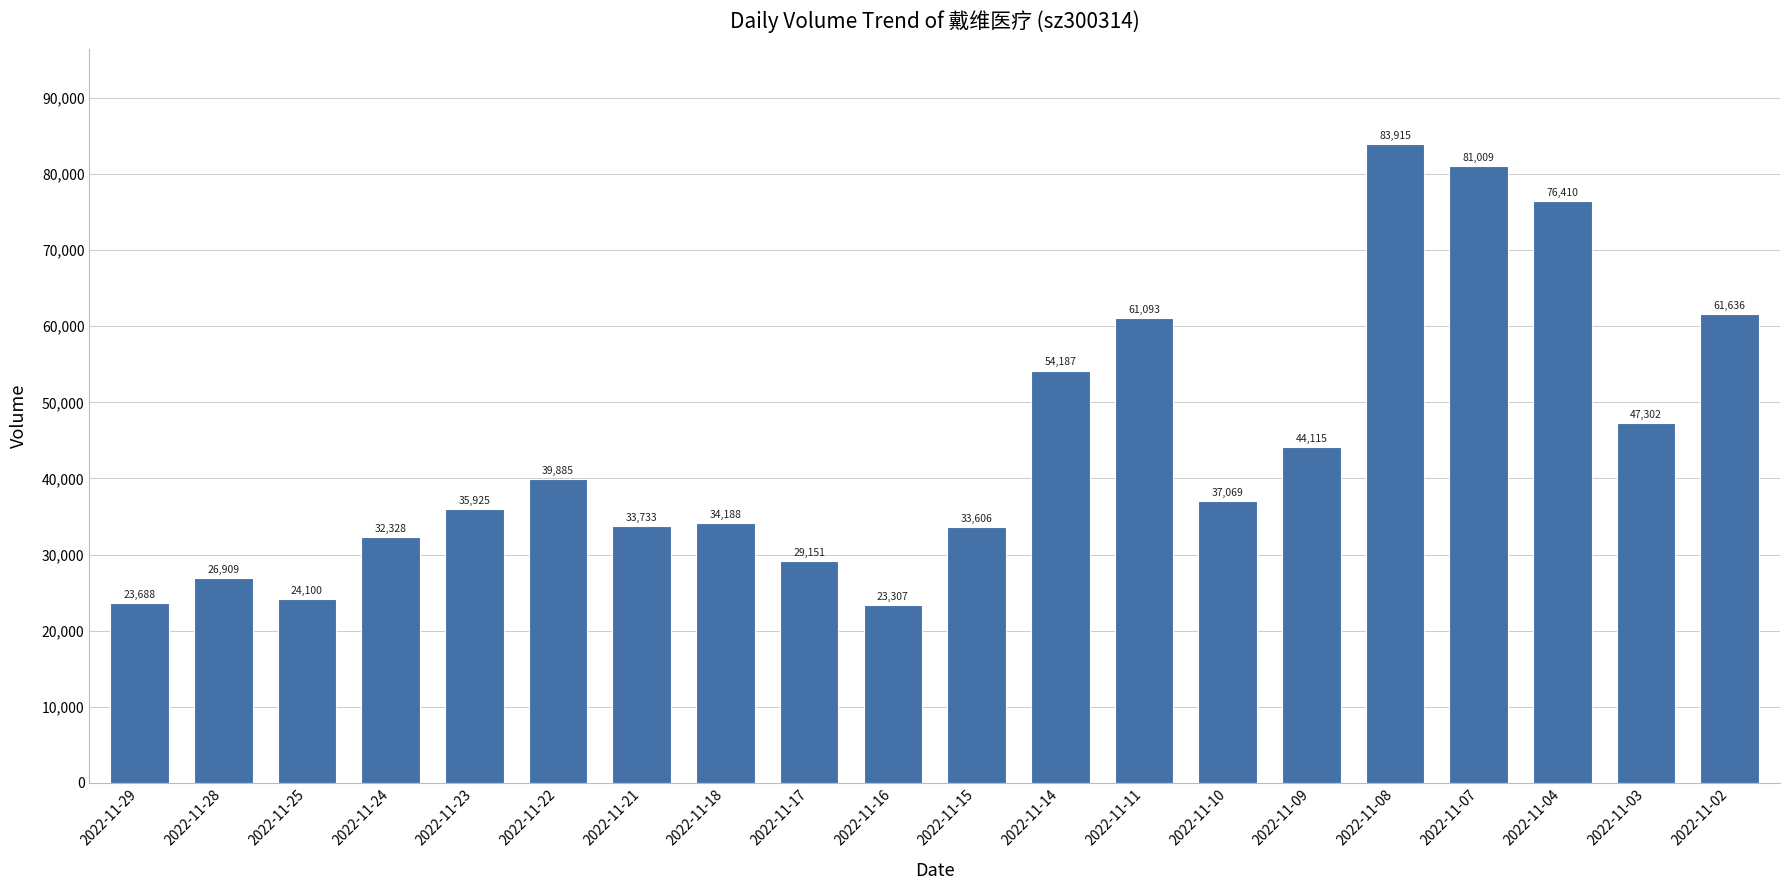

What is the greatest value displayed?

83915